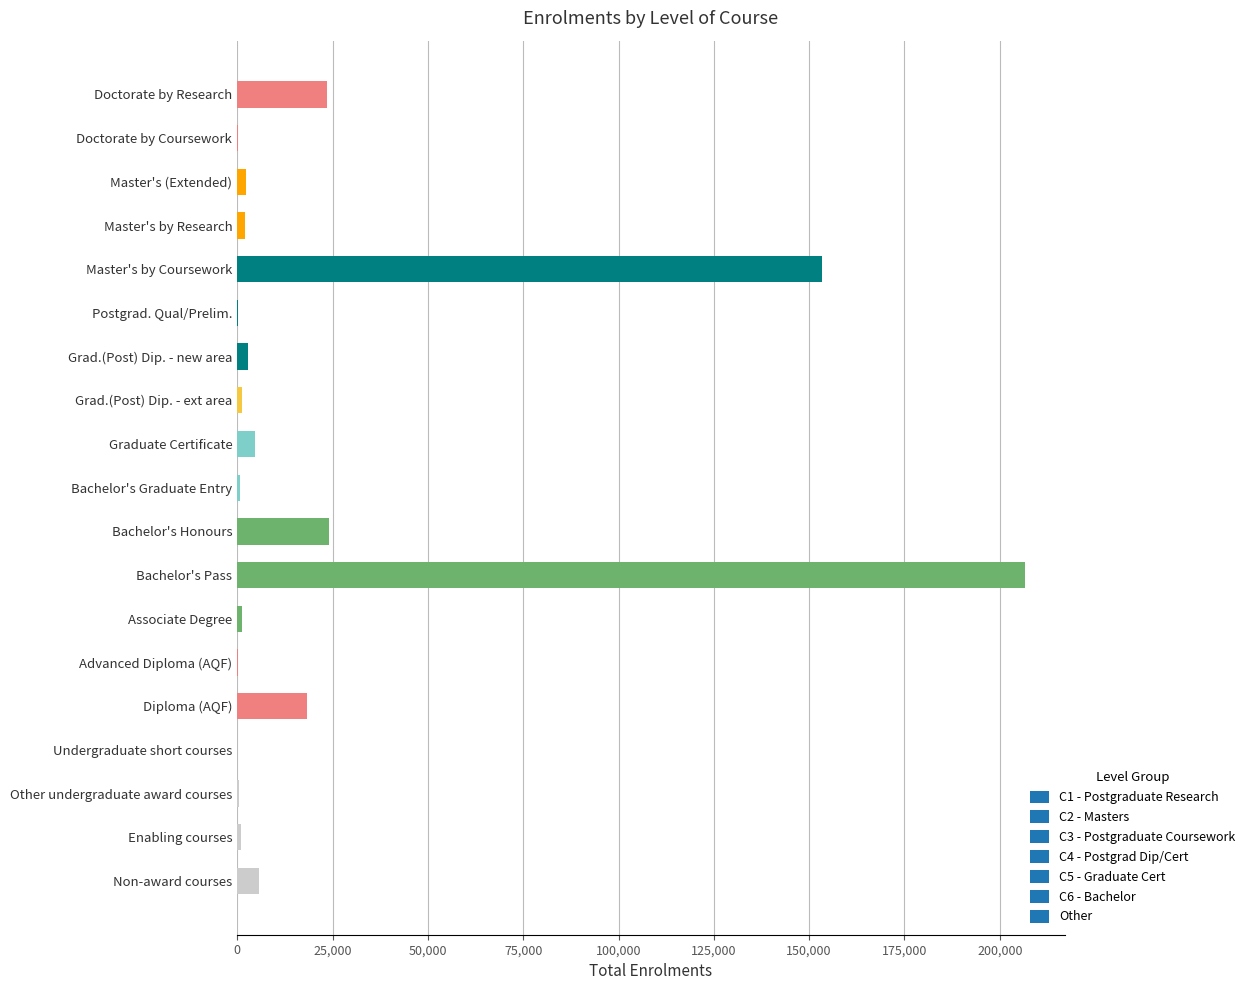

Which has a higher value, Enabling courses or Diploma (AQF)?

Diploma (AQF)